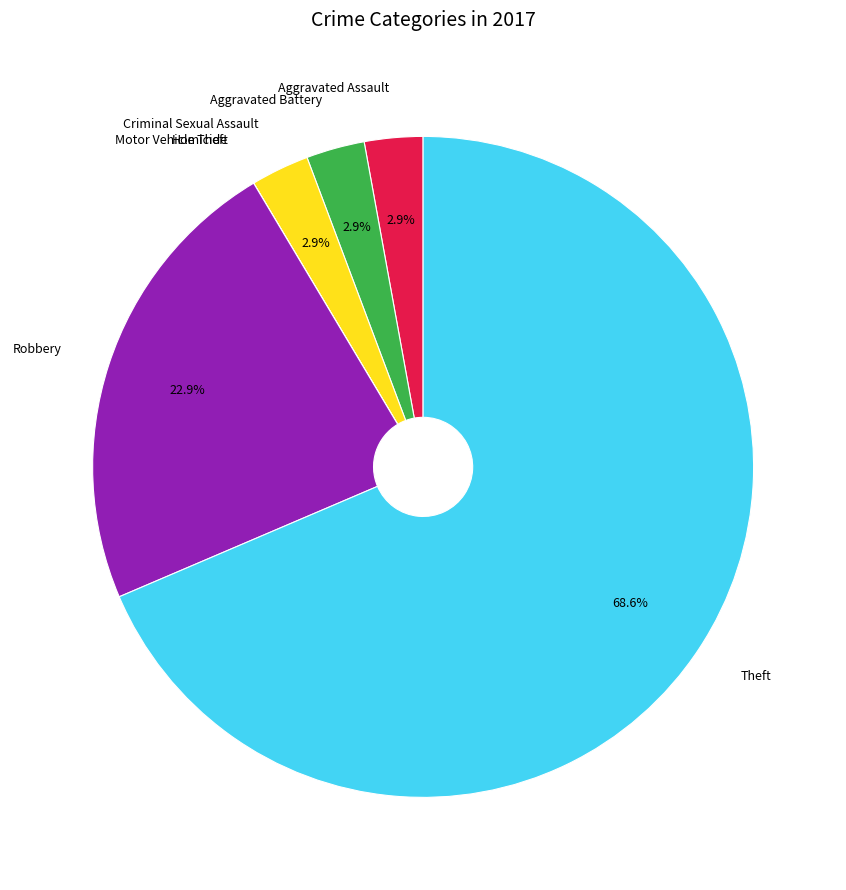

To the nearest percent, what is the combined percentage of Criminal Sexual Assault and Robbery?

26%